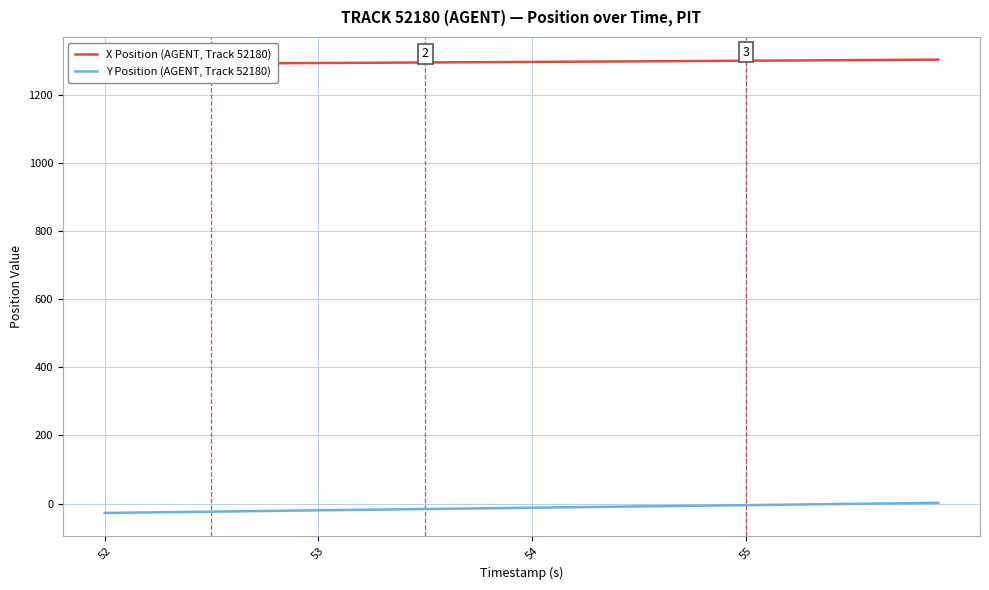

At which category does the chart reach its minimum across all series?

52